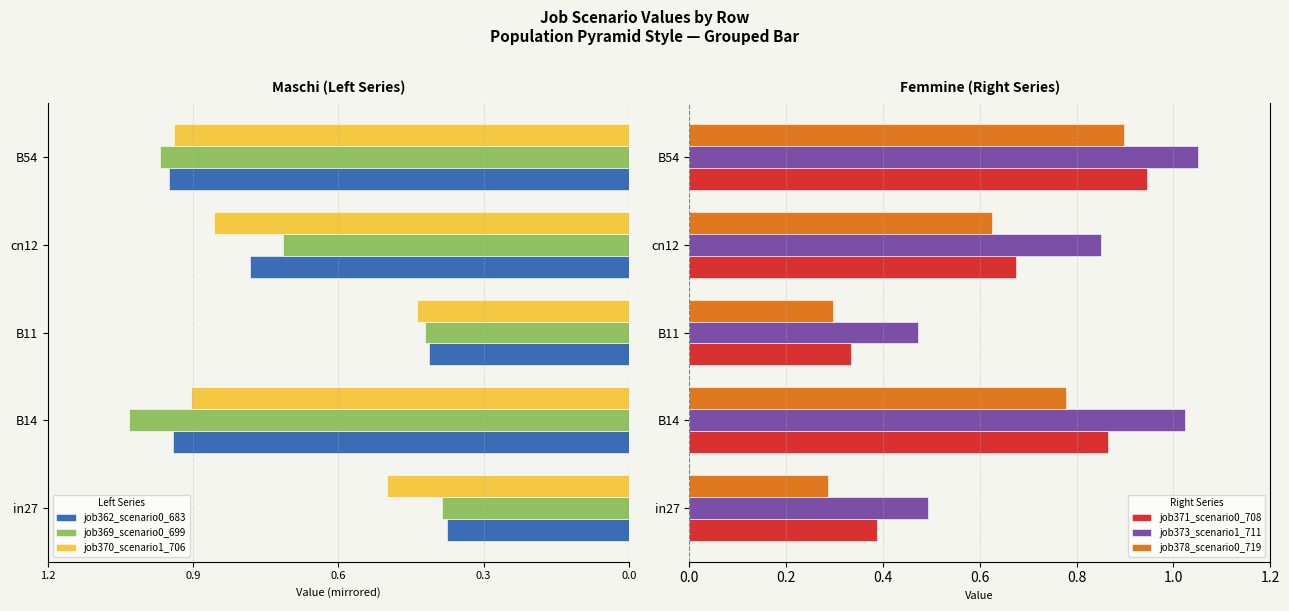

What is the sum of the job371_scenario0_708 values at B11 and B14?

1.2